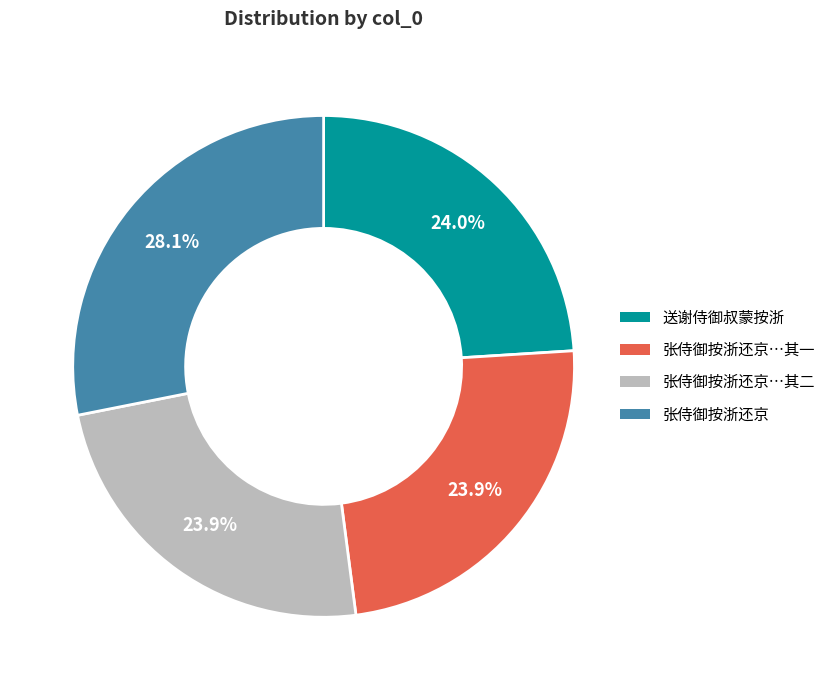

Is there a majority slice in this chart?

No